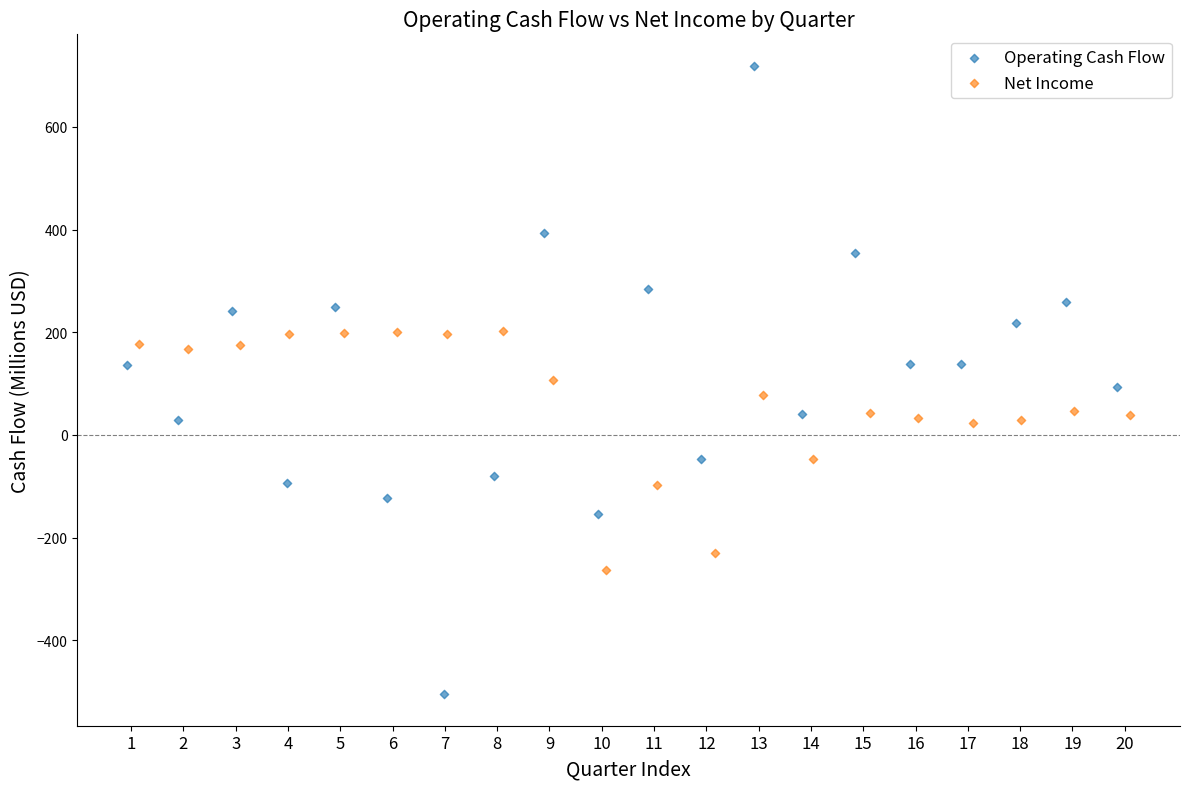

Which series contains the highest Y value?

Operating Cash Flow